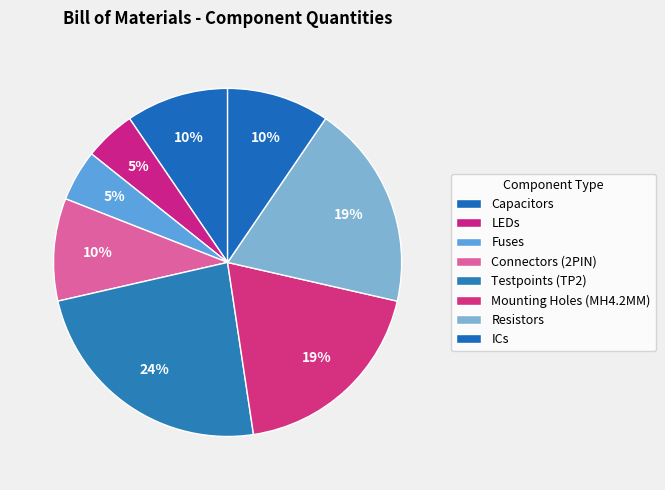

To the nearest percent, what is the difference between the largest and smallest slice percentages?

19%